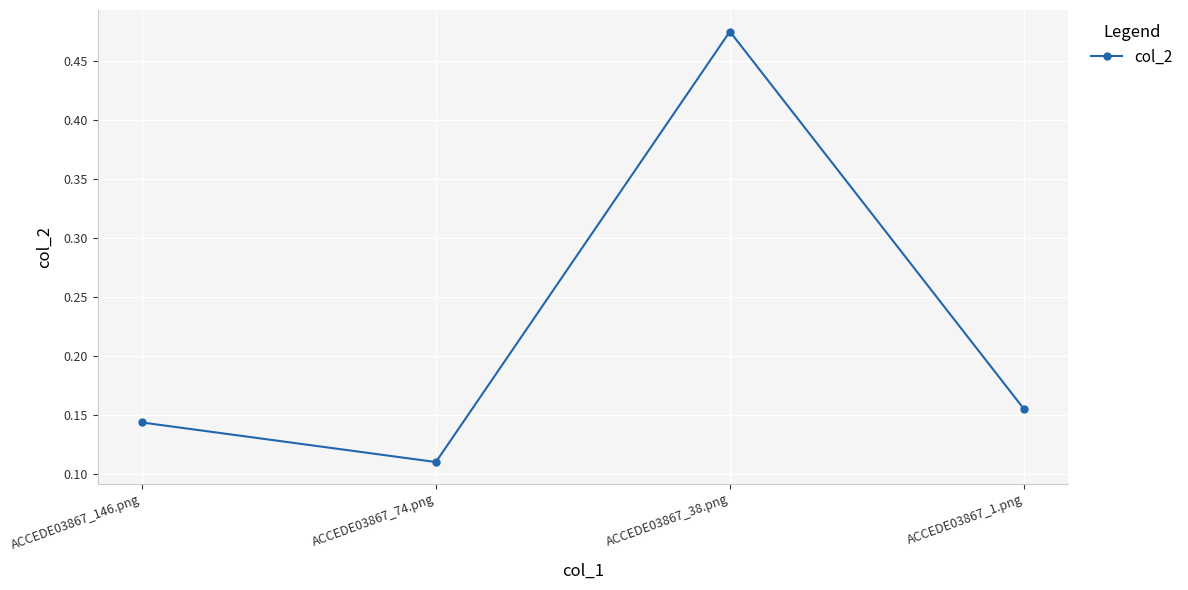

How many interior local peaks (higher than both neighbors) does the data have?

1